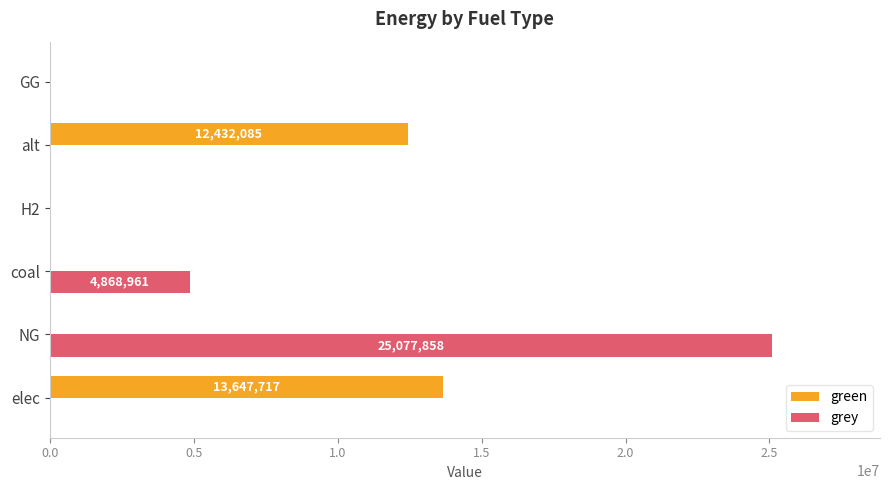

The value of grey at H2 is 9742705.0. True or false?

False